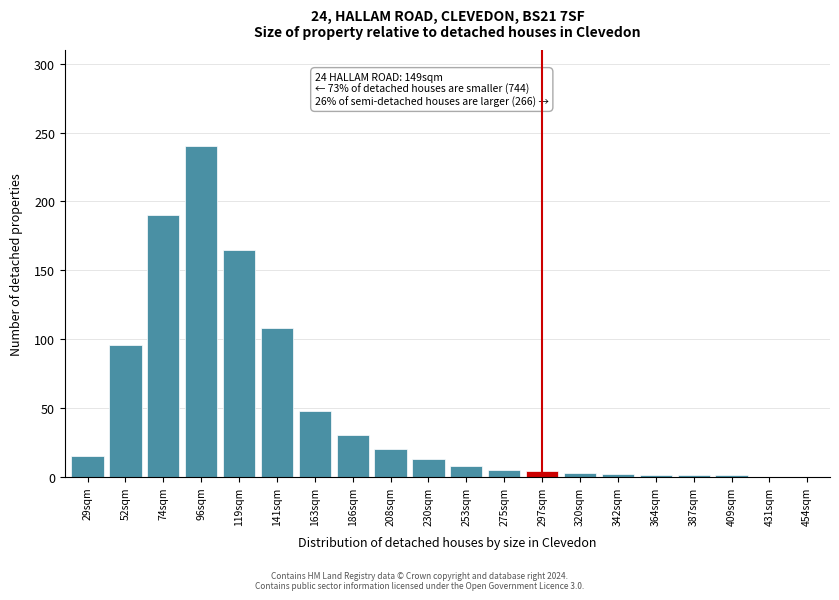

At which label is the value closest to 120?

141sqm